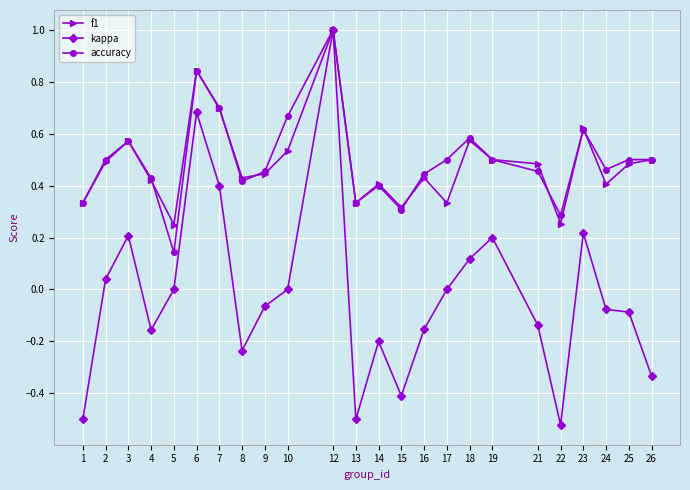

Which series has the largest range (max minus min)?

kappa